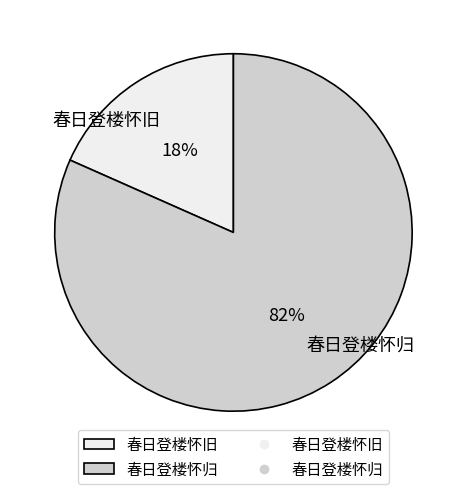

Between 春日登楼怀旧 and 春日登楼怀归, which is larger?

春日登楼怀归